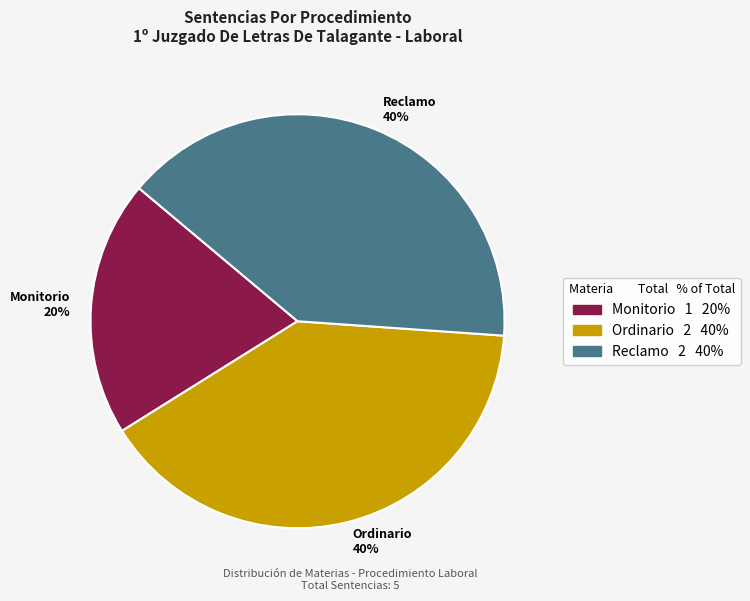

Is there a majority slice in this chart?

No